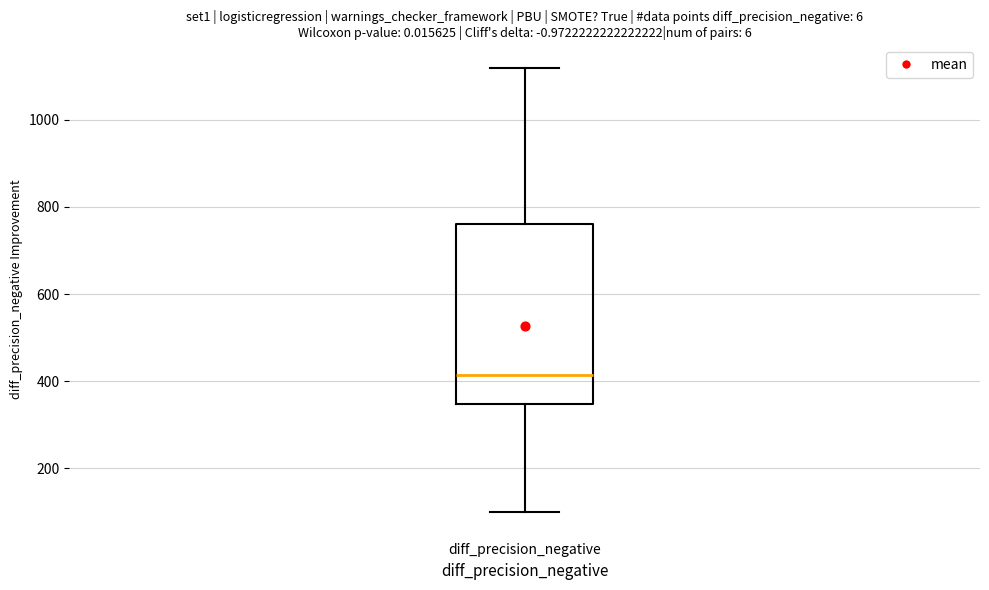

Transcribe this box plot: give where the median line is, the range the box spans, and where the two whiskers end, as read against the y-axis. The values are not printed on the chart, so give them approximately, as read against the axis.

median 420, box 340 to 760, whiskers 100 to 1120